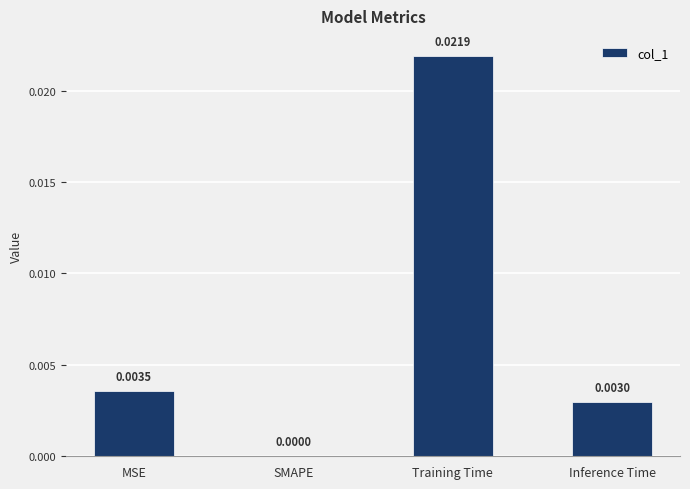

At which category does the chart reach its peak across all series?

Training Time